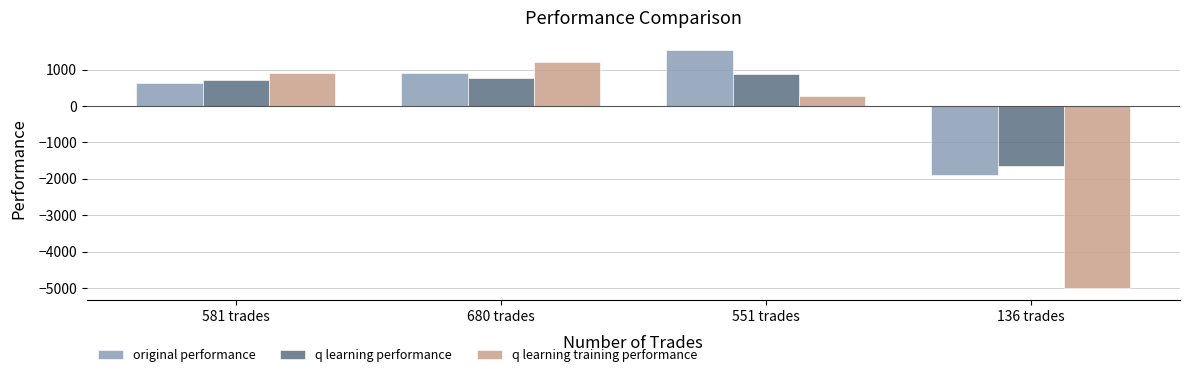

What is the spread (max minus min) of values at 136 trades?

3347.3